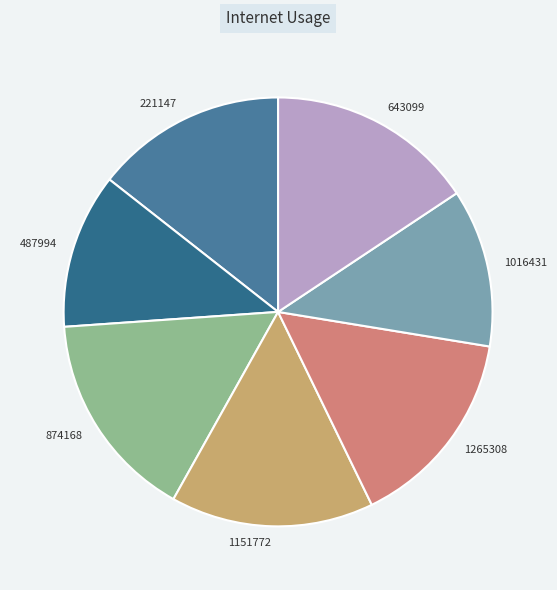

Is there any slice that represents more than half of the pie?

No